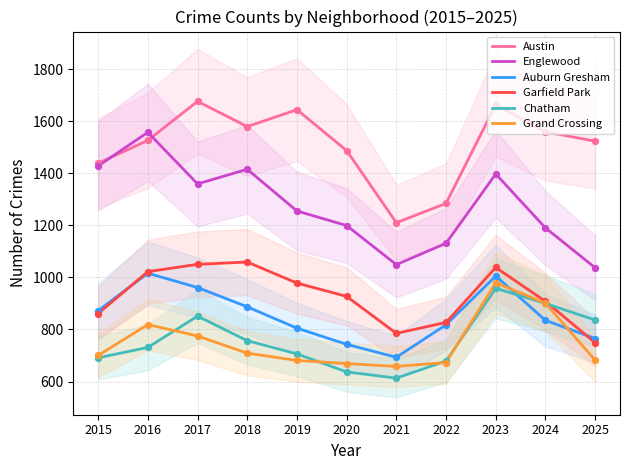

What is the total value across all series at 2022?

5412